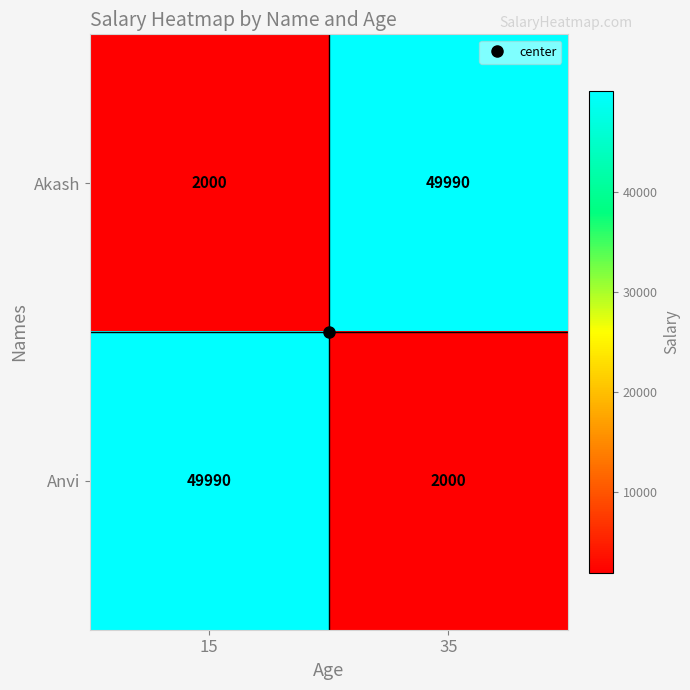

Read the Akash value at 35.

49990